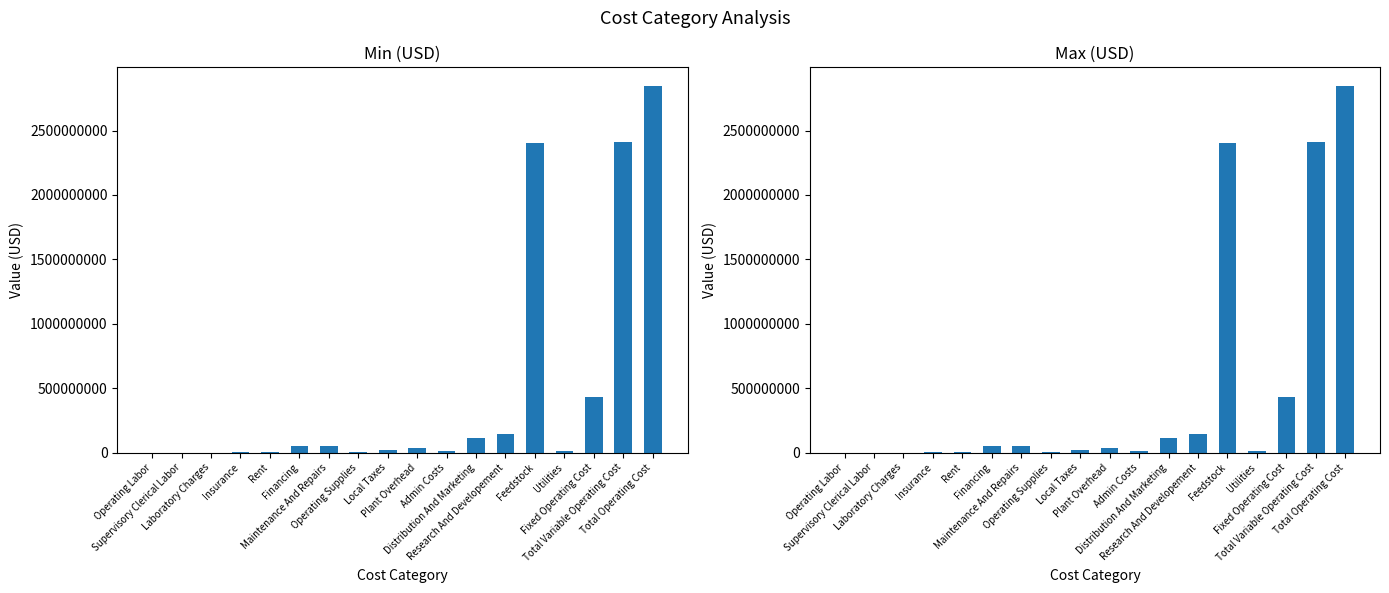

What is the value of the Max (USD) bar at the 5th from the left?

5737130.0